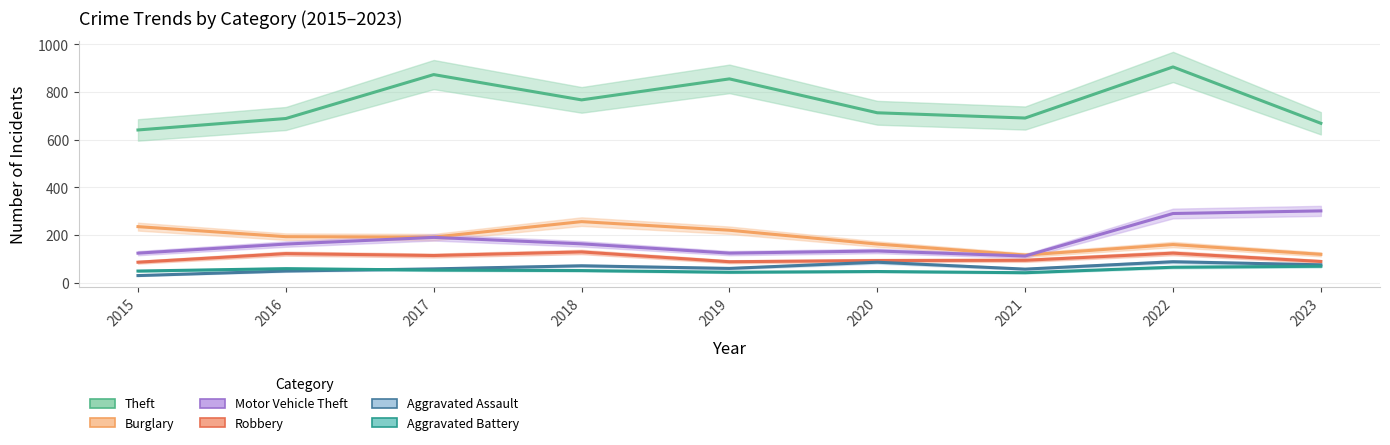

What is the total value across all series at 2022?

1637